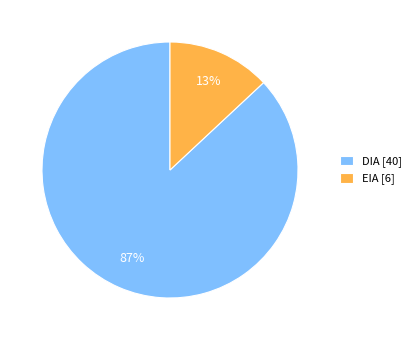

What is the largest slice in the pie chart?

DIA